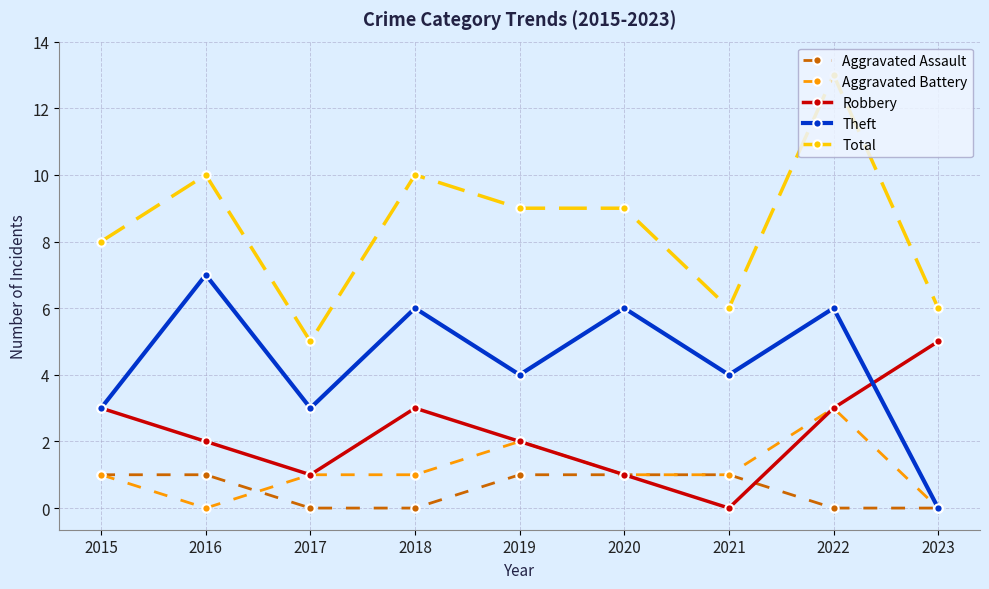

What is the difference between the maximum and minimum values in the Robbery series?

5